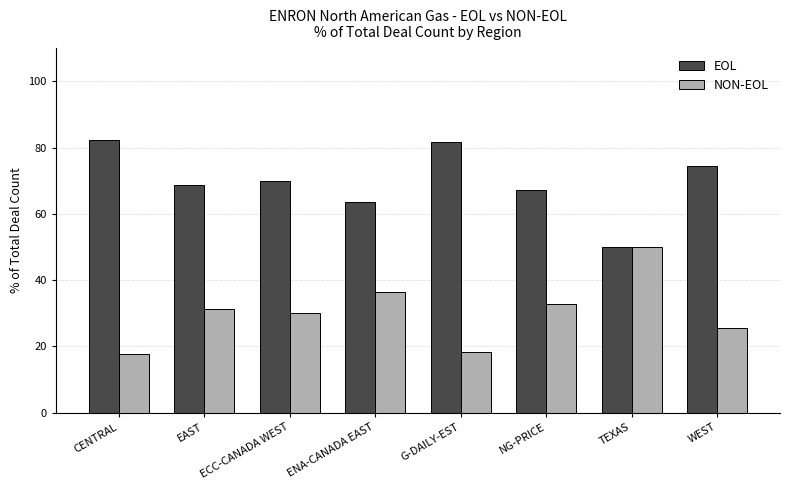

Are the bars horizontal?

No